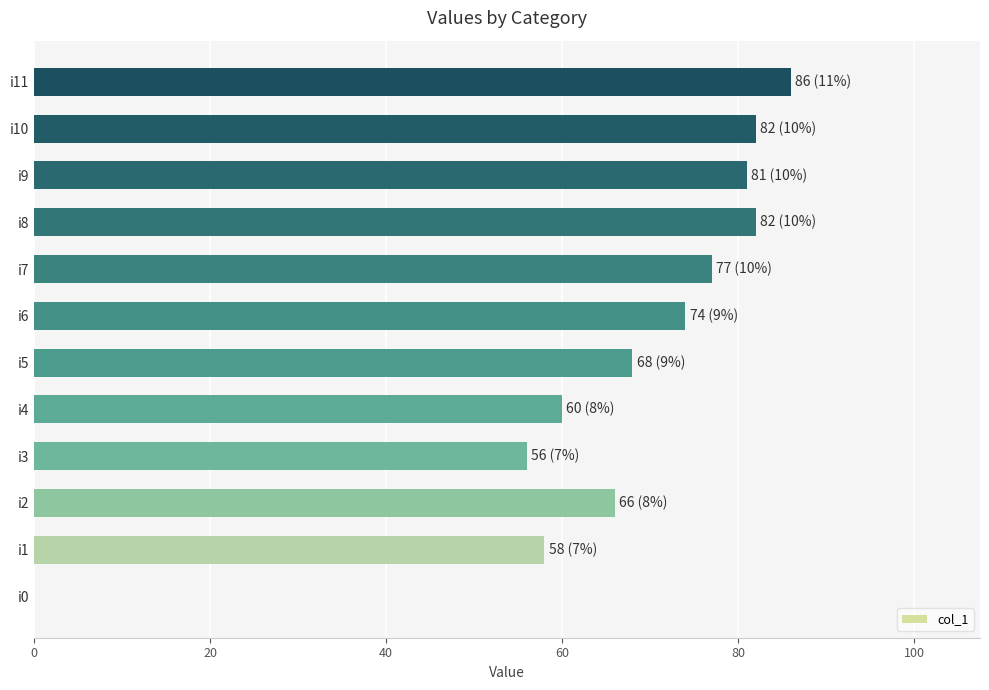

What is the sum of all values?

790